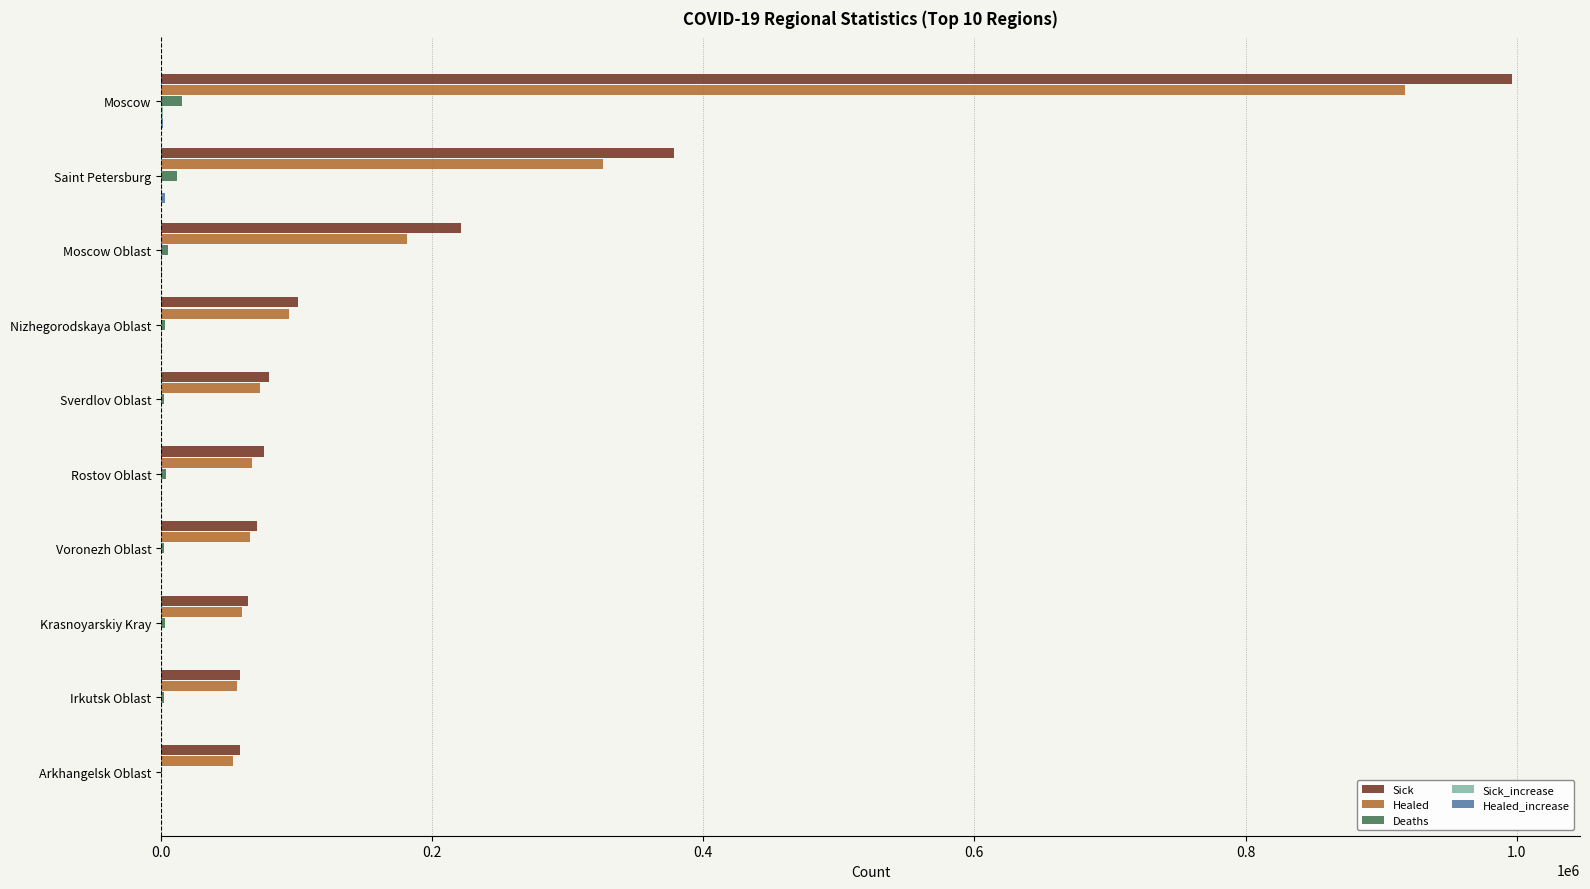

True or false: Sick has a value of 58146 at Irkutsk Oblast.

True